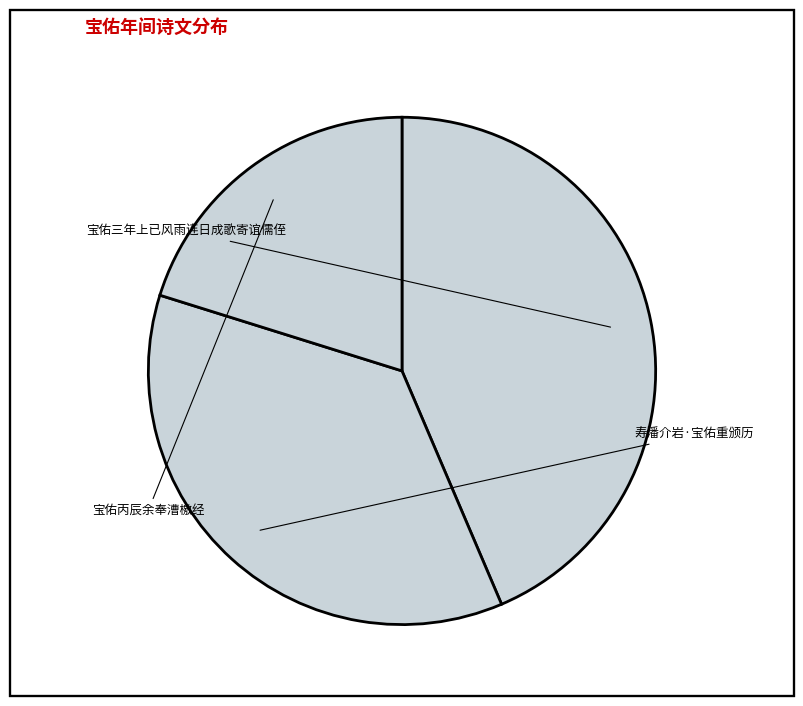

Is the sum of 宝佑三年上已风雨连日成歌寄谊儒侄 and 寿潘介岩·宝佑重颁历 greater than half?

Yes